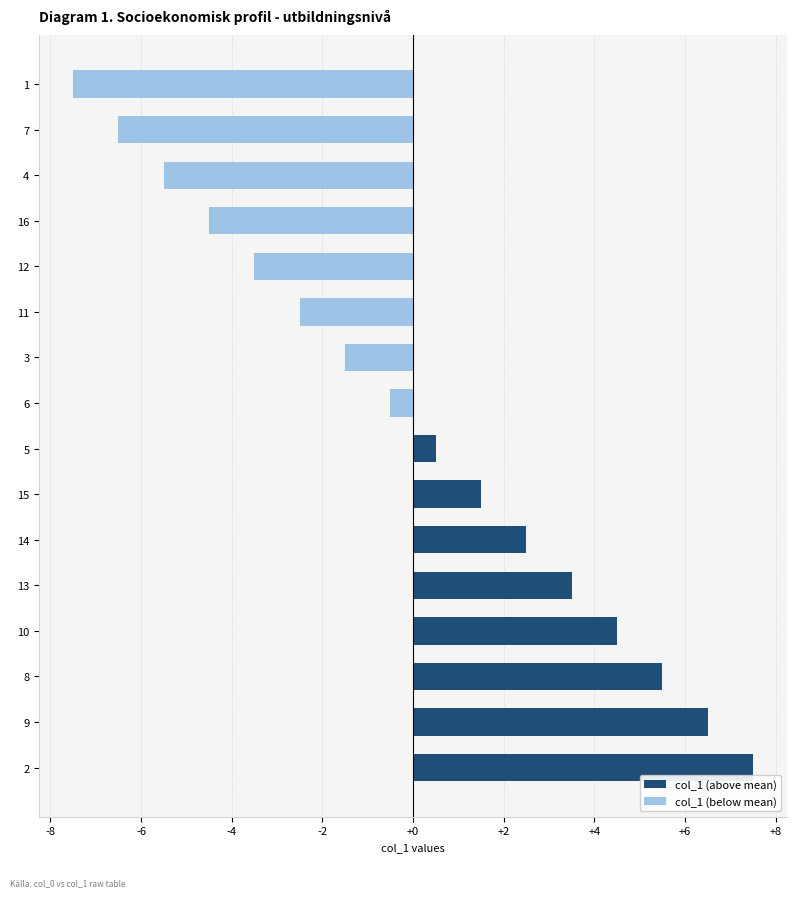

How many bars are there in total?

16